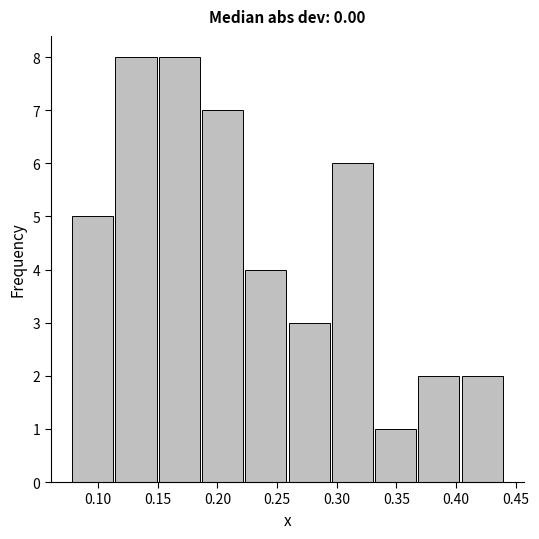

Reading left to right, list every bar in this chart as the range it spans on the x-axis followed by its height. Neither the bar edges nor the heights are printed on the chart, so give them approximately, as read against the axes.

0.080 to 0.115: 5
0.115 to 0.150: 8
0.150 to 0.185: 8
0.185 to 0.225: 7
0.225 to 0.260: 4
0.260 to 0.295: 3
0.295 to 0.330: 6
0.330 to 0.370: 1
0.370 to 0.405: 2
0.405 to 0.440: 2